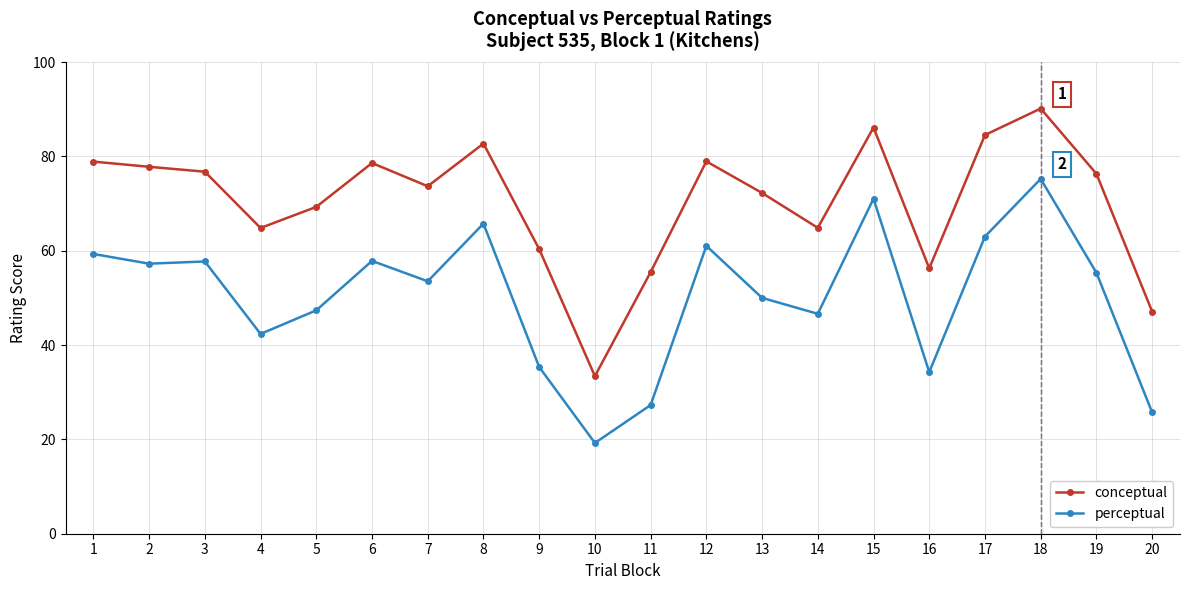

The perceptual series shows 81.9 at 3. True or false?

False